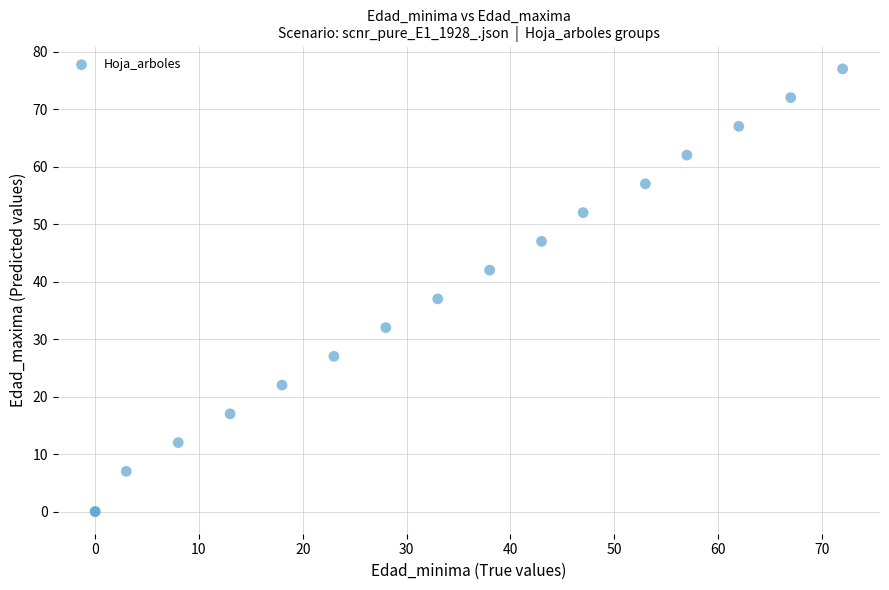

What Y value in the scatter plot is closest to 38?

37